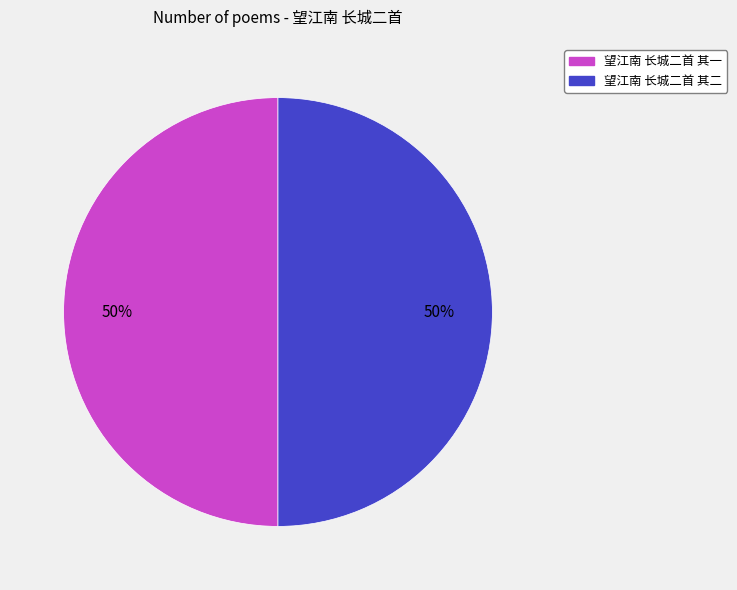

What is the ratio of the value at 望江南 长城二首 其一 to the value at 望江南 长城二首 其二?

1.0